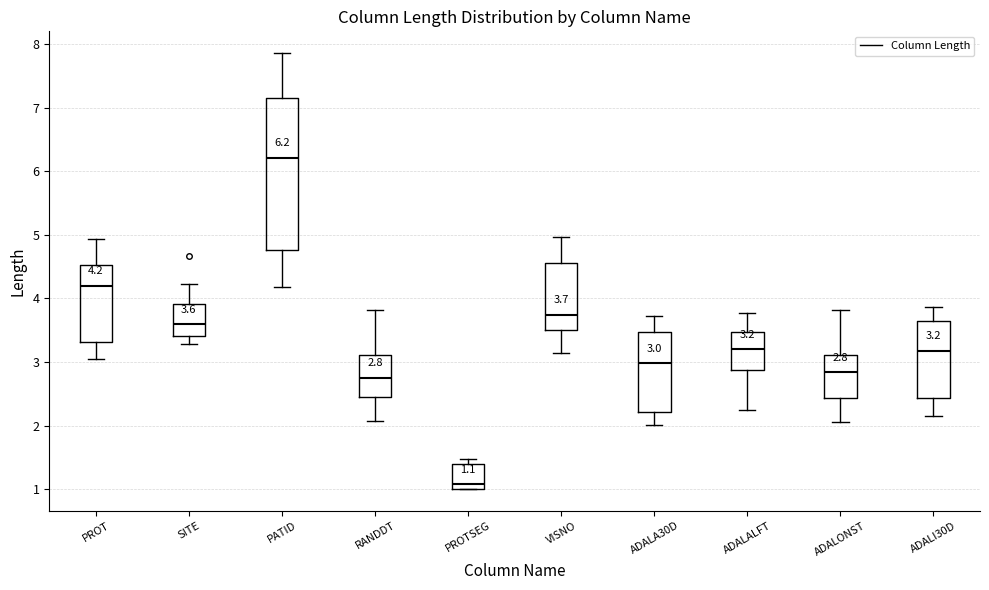

Which box has the highest median line?

PATID